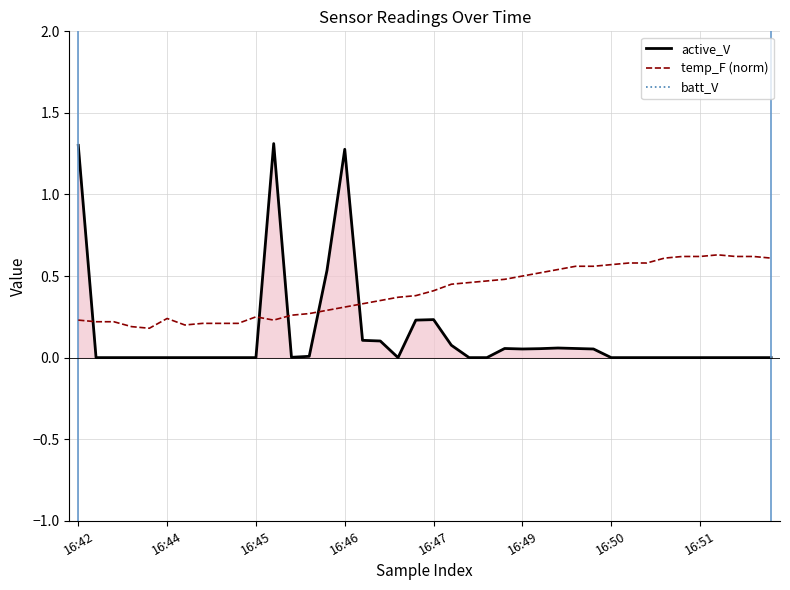

What is the difference between the maximum and minimum values in the temp_F (norm) series?

0.4